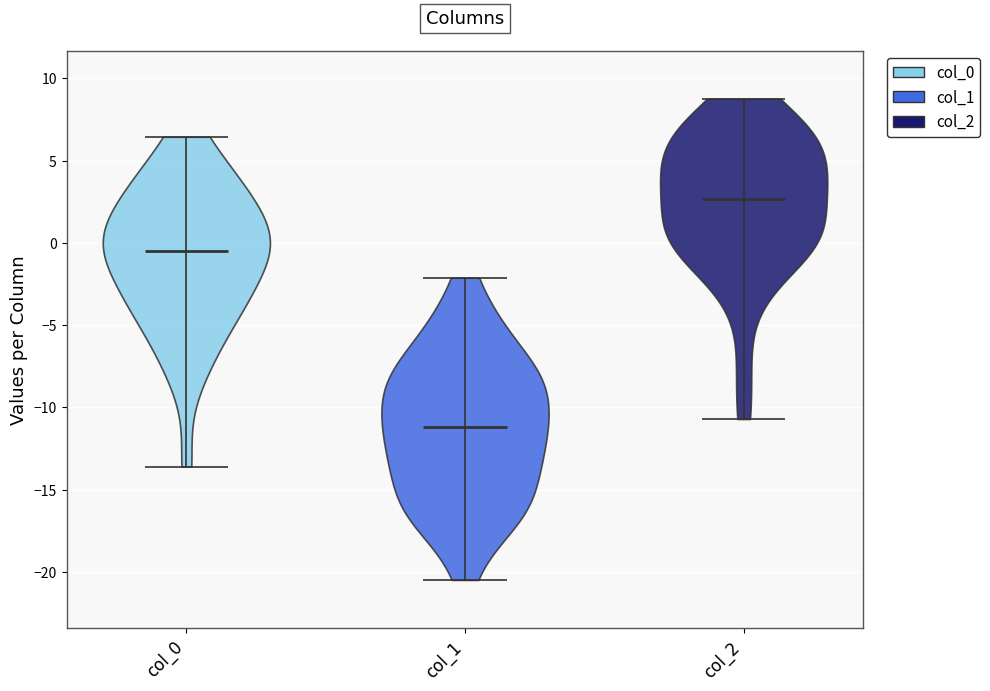

What is the lowest point the violin for col_2 reaches on the y-axis? The values are not printed on the chart, so give them approximately, as read against the axis.

-10.5